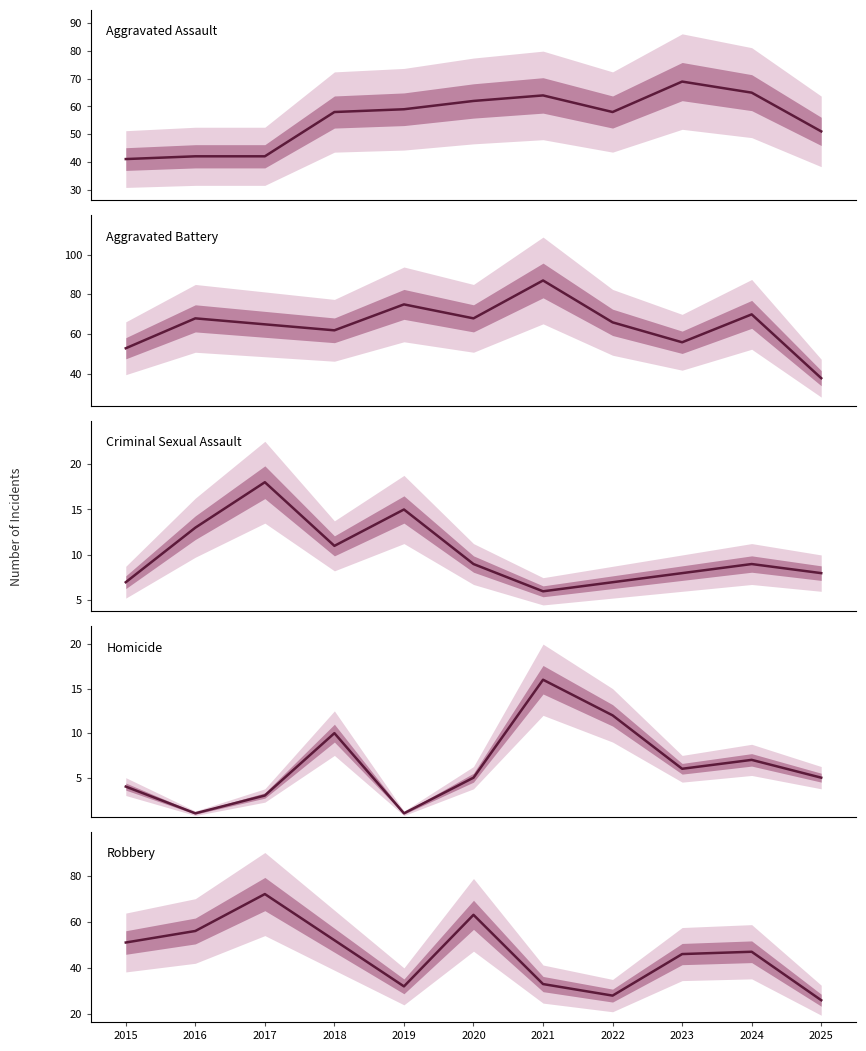

What is the difference between the highest and lowest values at 2020?

63